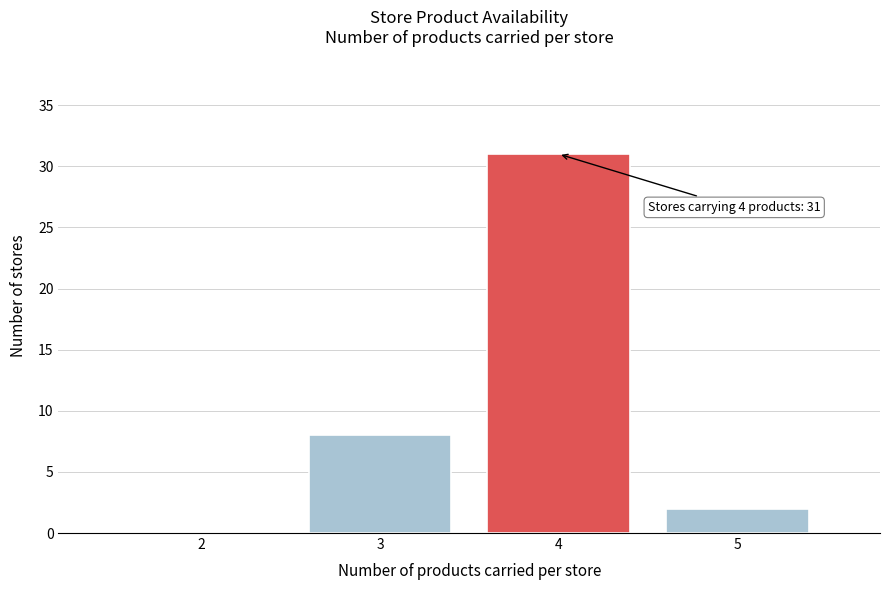

Which range on the x-axis has the tallest bar?

3.5 to 4.5